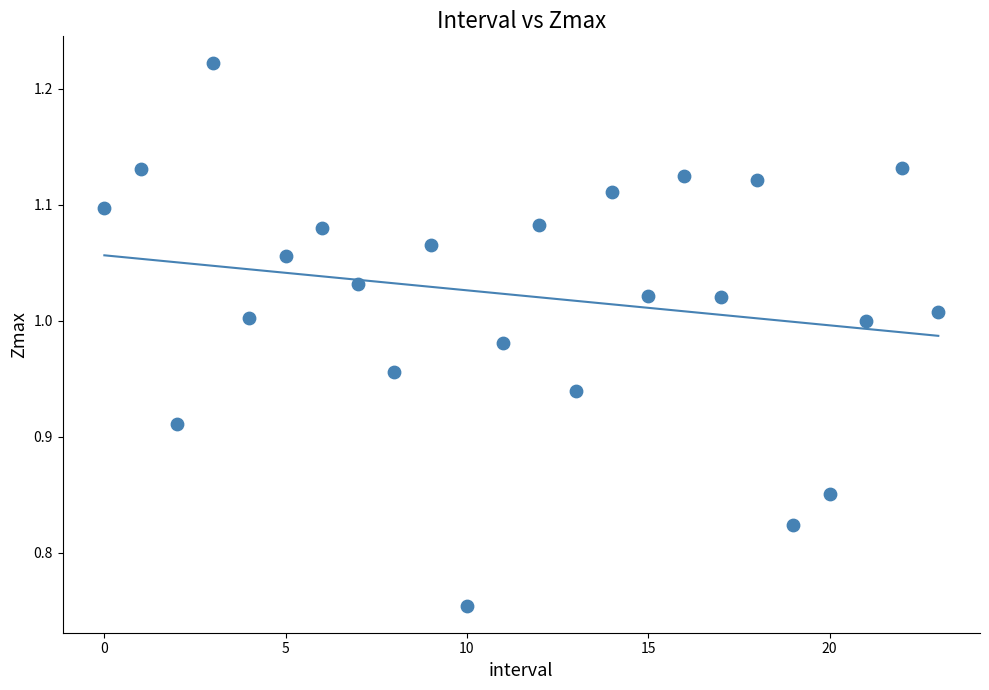

What is the range of Y values (max minus min)?

0.5